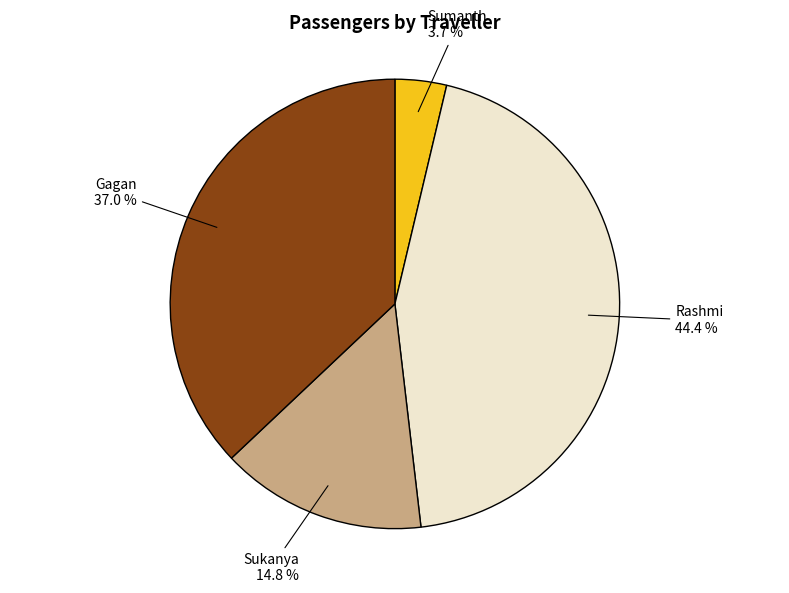

To the nearest percent, what is the difference between the Sumanth and Gagan slice percentages?

33%